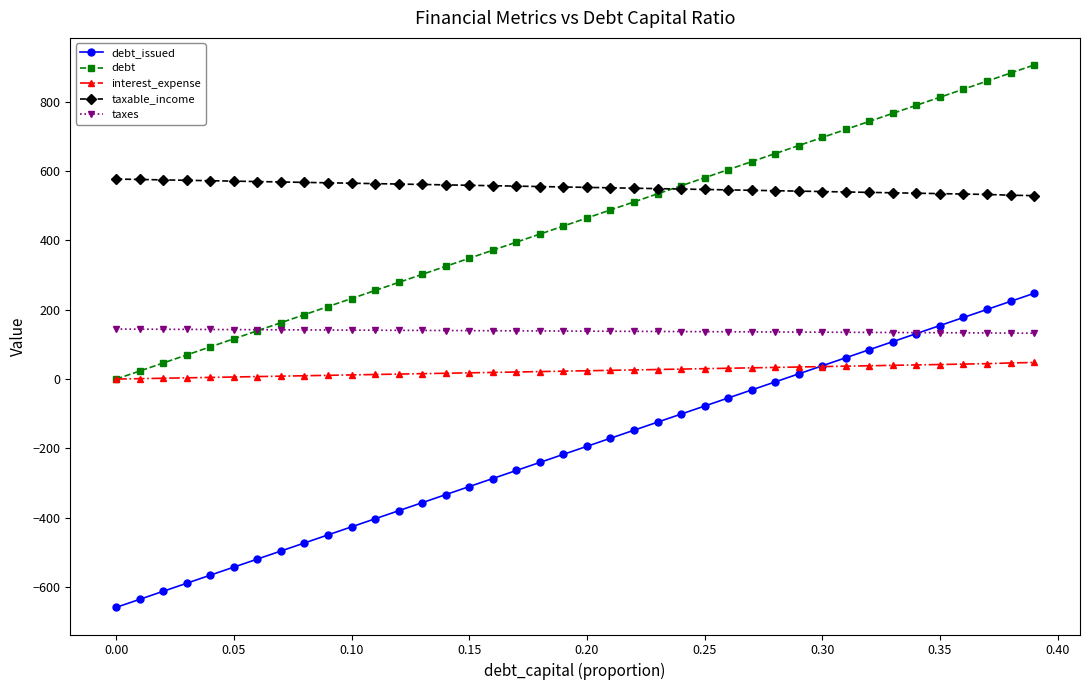

List the series in order of their peak value, highest first.

debt, taxable_income, debt_issued, taxes, interest_expense